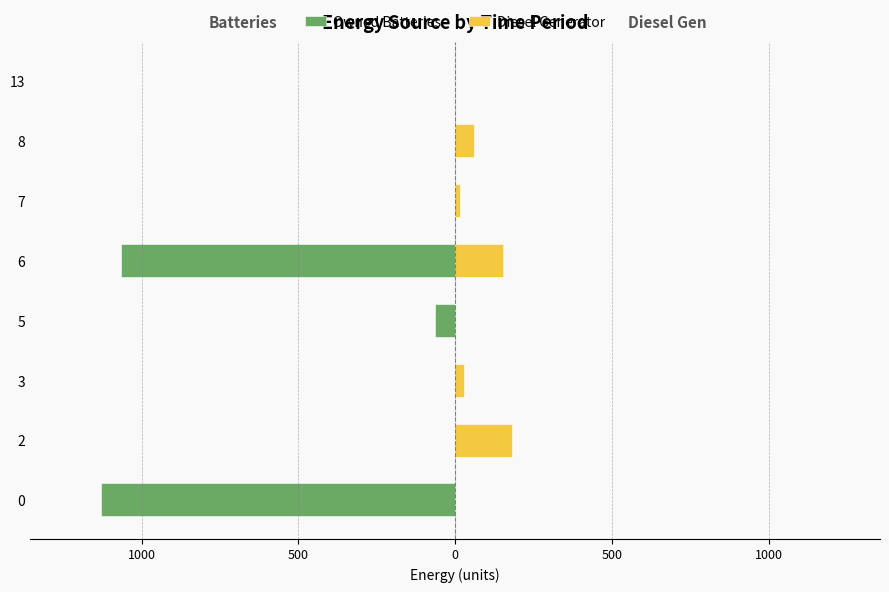

Reading right to left, extract all data points from this chart.

Owned Batteries: 0	0	0	-1064	-65	0	0	-1129
Diesel Generator: 0	59	15	153	0	29	182	0